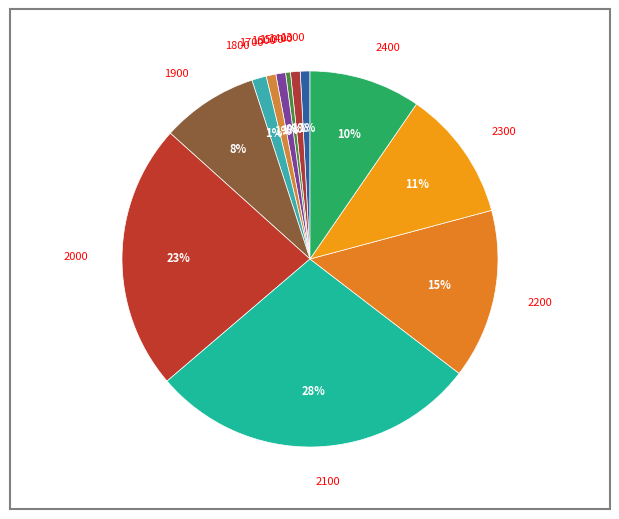

To the nearest percent, what is the average slice percentage?

8%